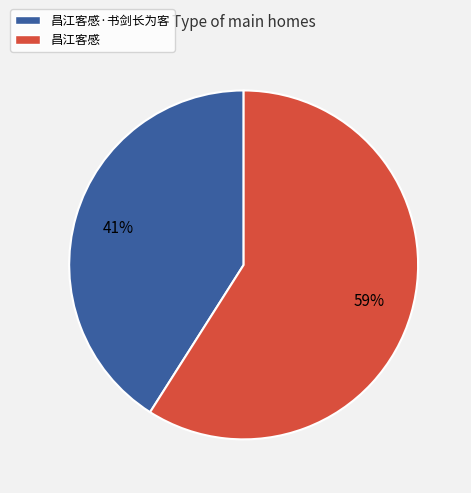

What is the largest slice in the pie chart?

昌江客感